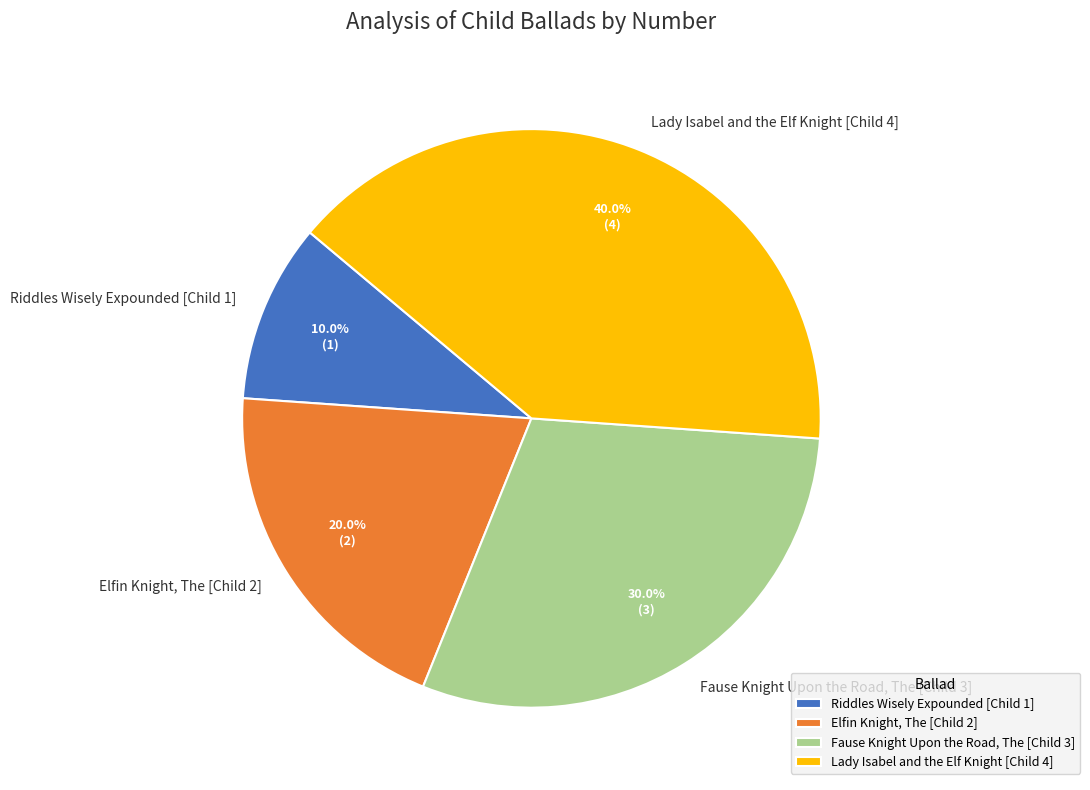

Approximately how many times larger is the value at Elfin Knight, The [Child 2] compared to Lady Isabel and the Elf Knight [Child 4]?

0.5